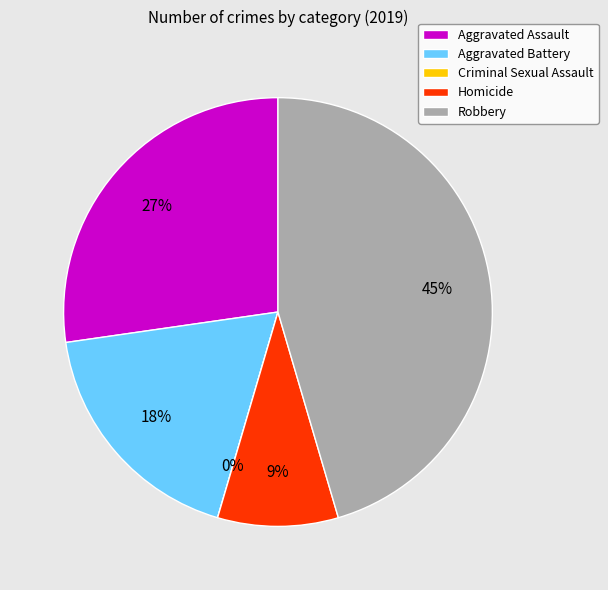

How many segments does this pie chart have?

5